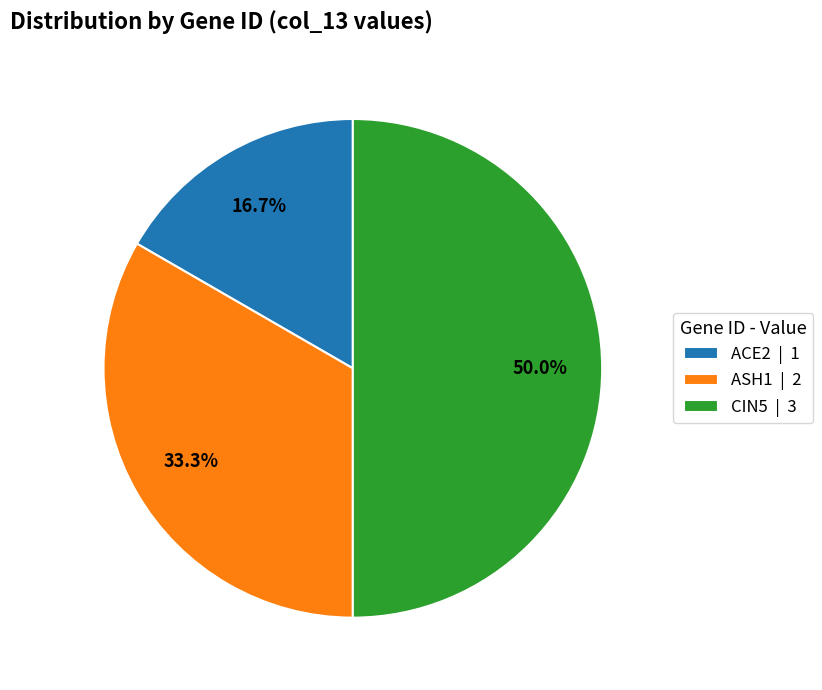

Does ACE2 | 1 represent more than half of the total?

No